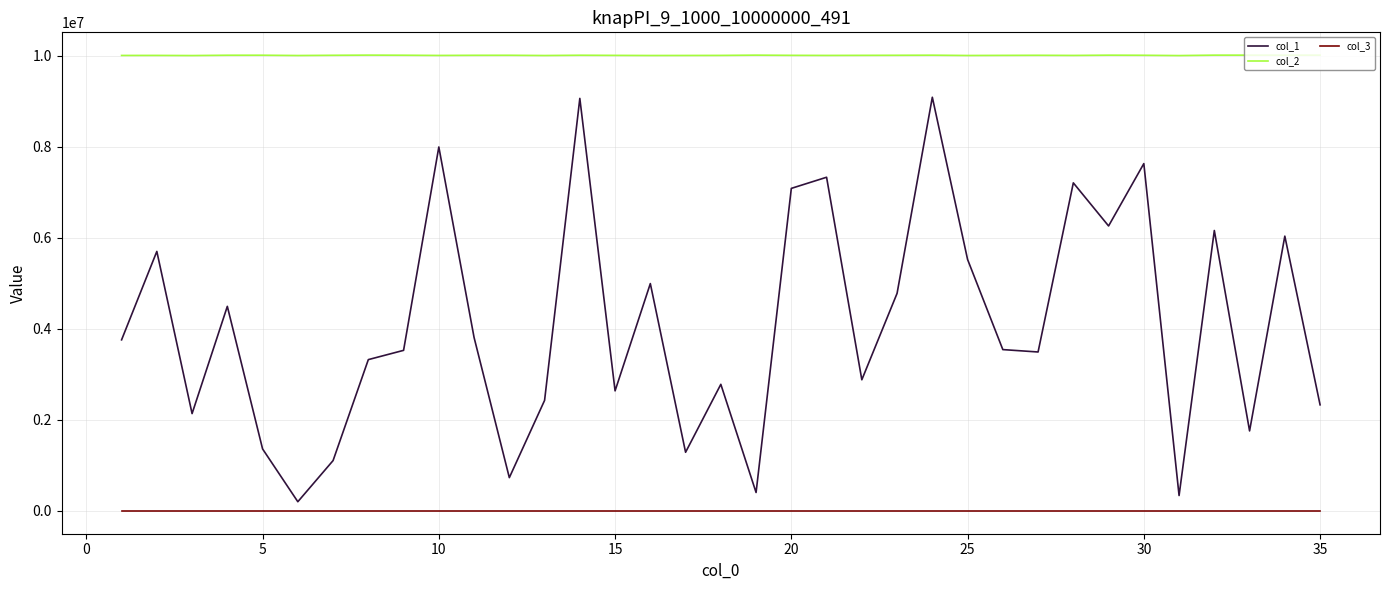

What is the maximum value shown in the chart?

10009890